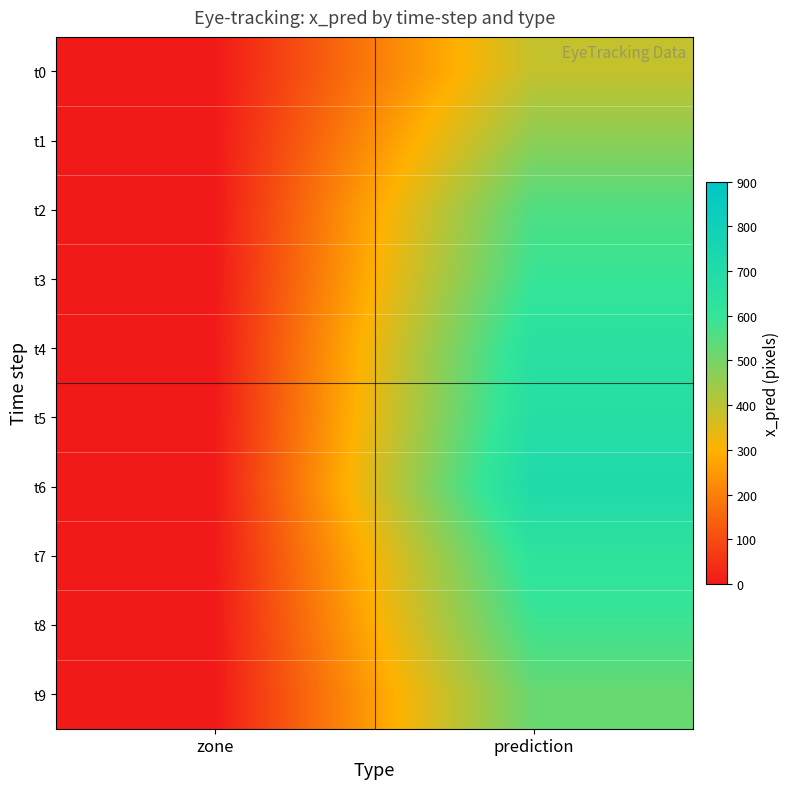

At which category is the sum across all series the highest?

prediction